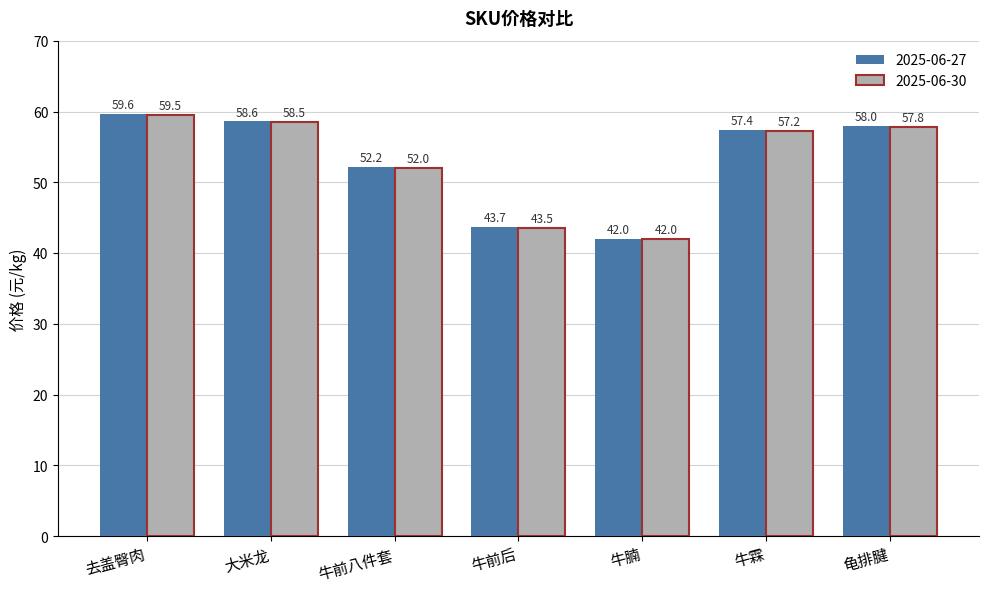

What is the average value of the 2025-06-30 series?

52.9